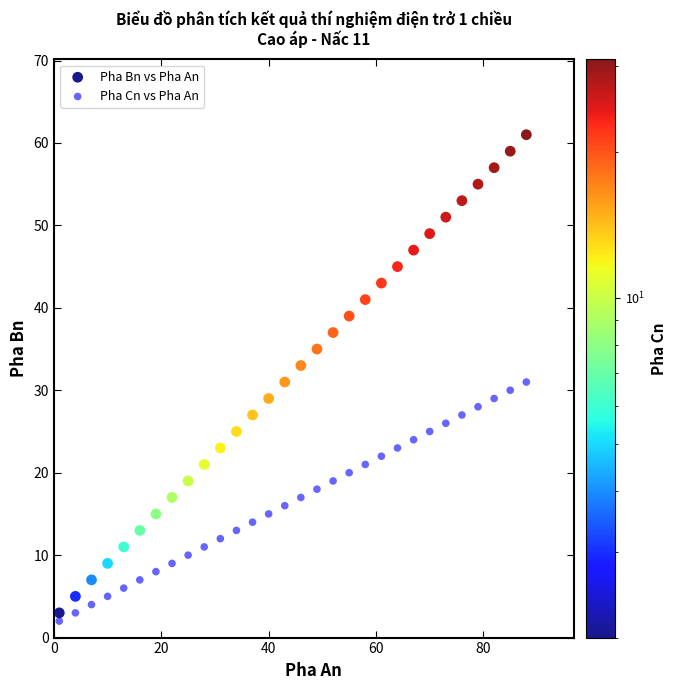

Which series has the largest Y range (max minus min)?

Pha Bn vs Pha An